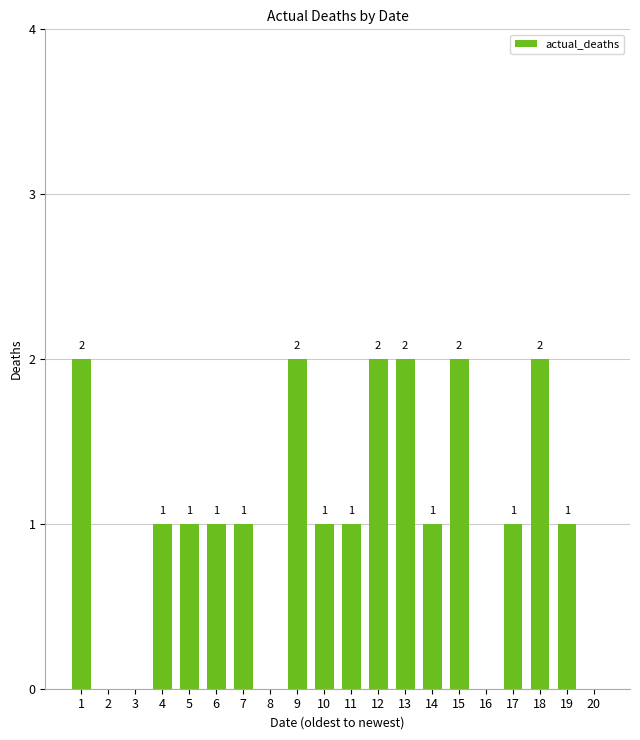

How many values are between 1 and 2?

15